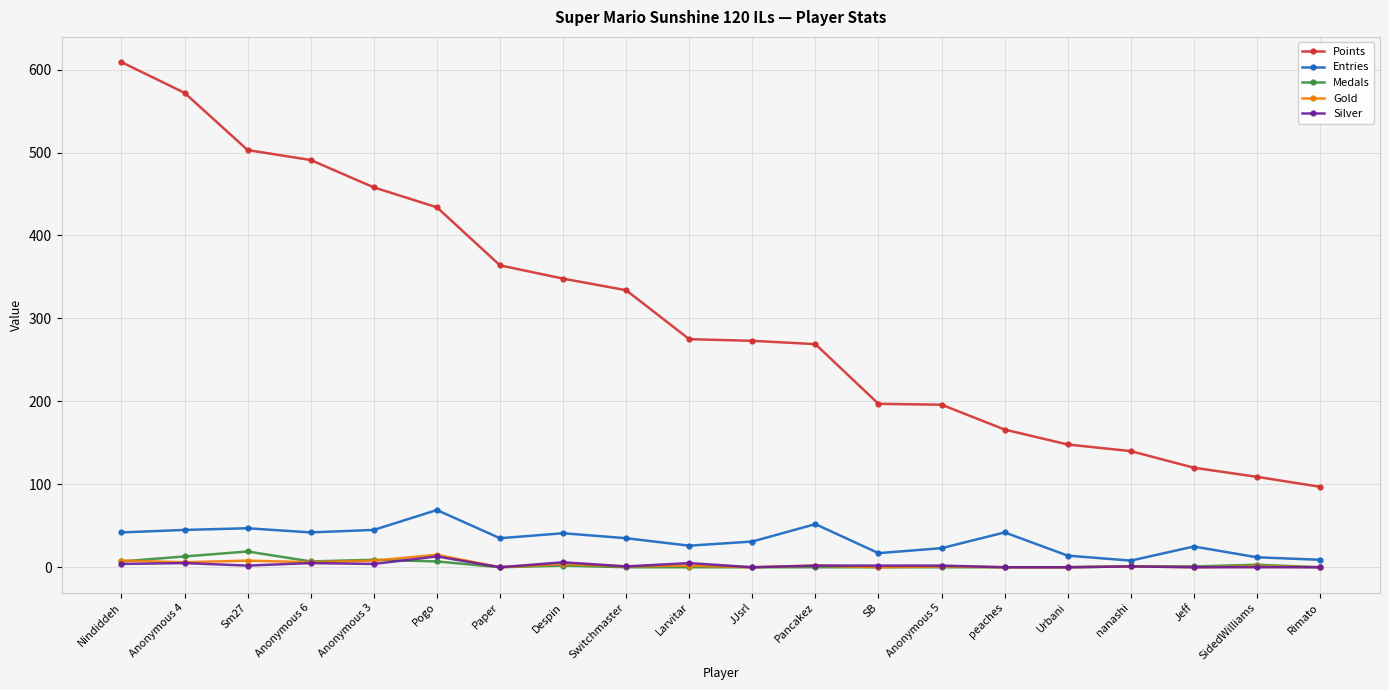

What is the sum of the Silver values at Pancakez and Nindiddeh?

6